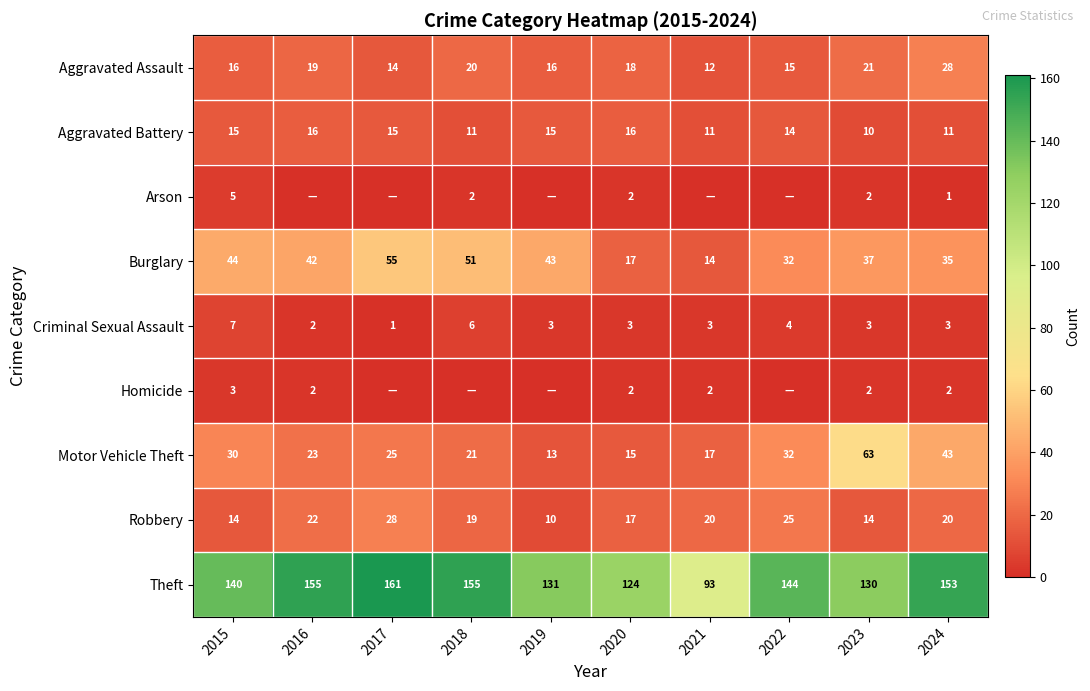

What is the difference between the maximum and minimum values in the Aggravated Assault series?

16